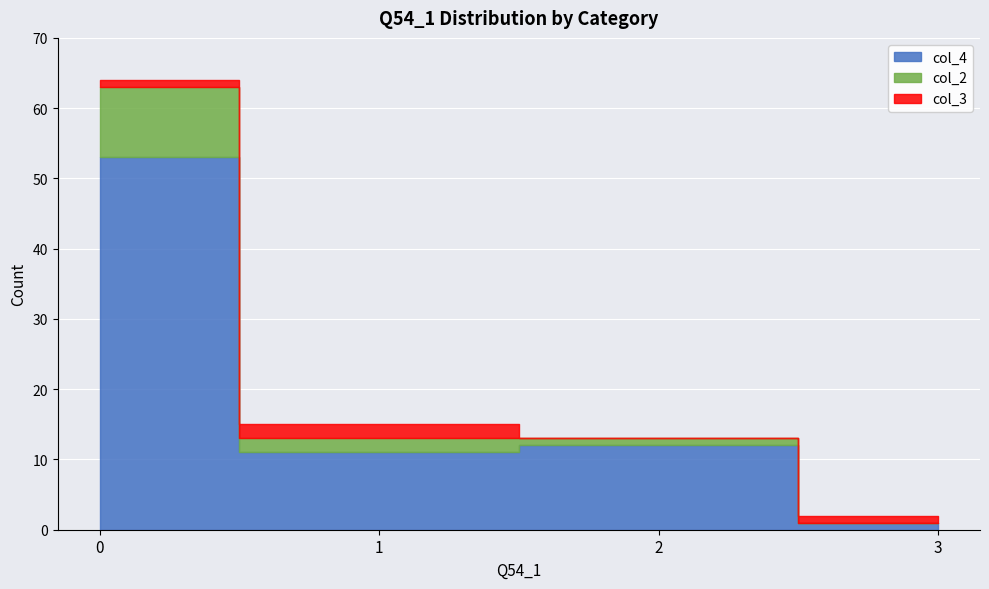

At how many categories does at least one series exceed 7?

3